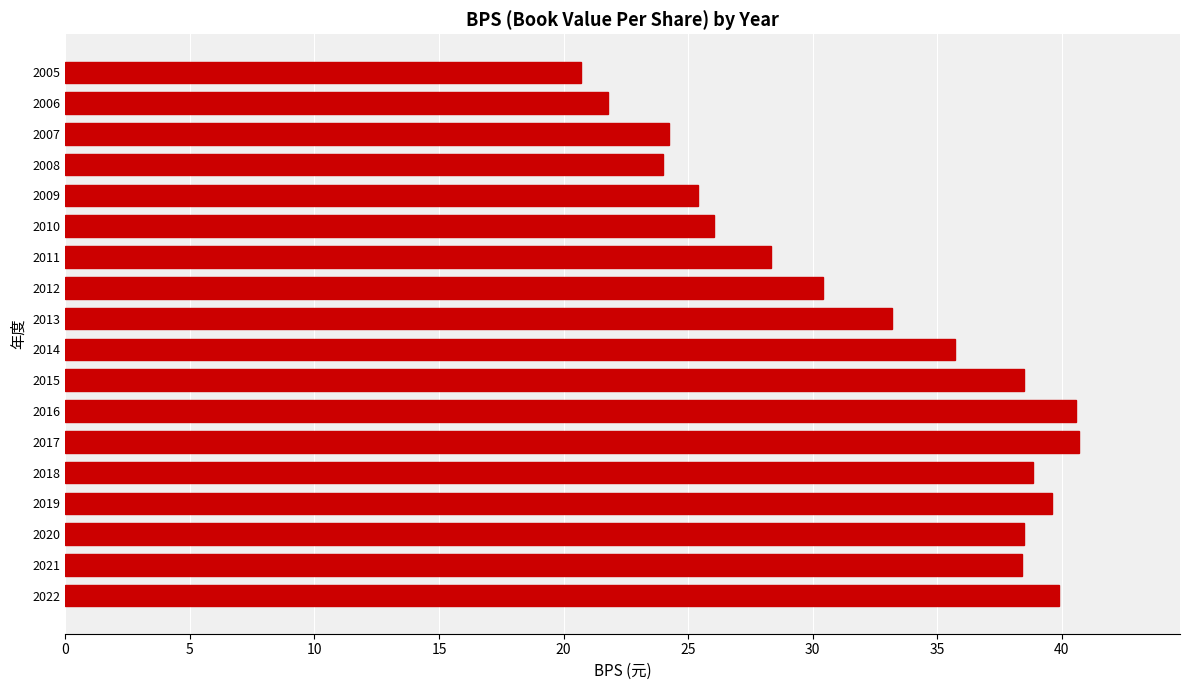

Between 2012 and 2010, which is larger?

2012